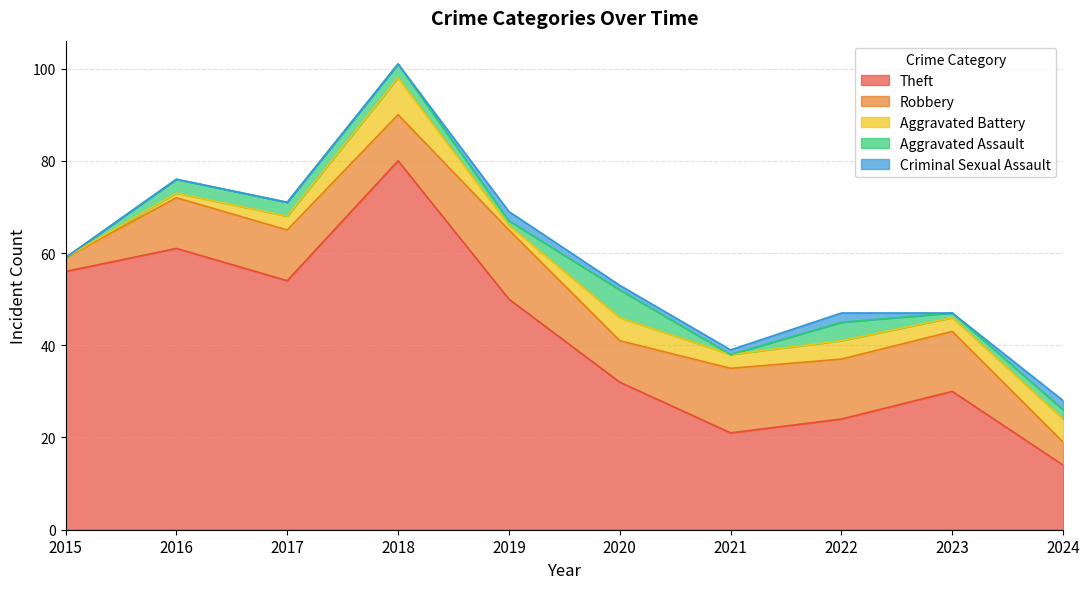

Does the chart have visible grid lines?

Yes